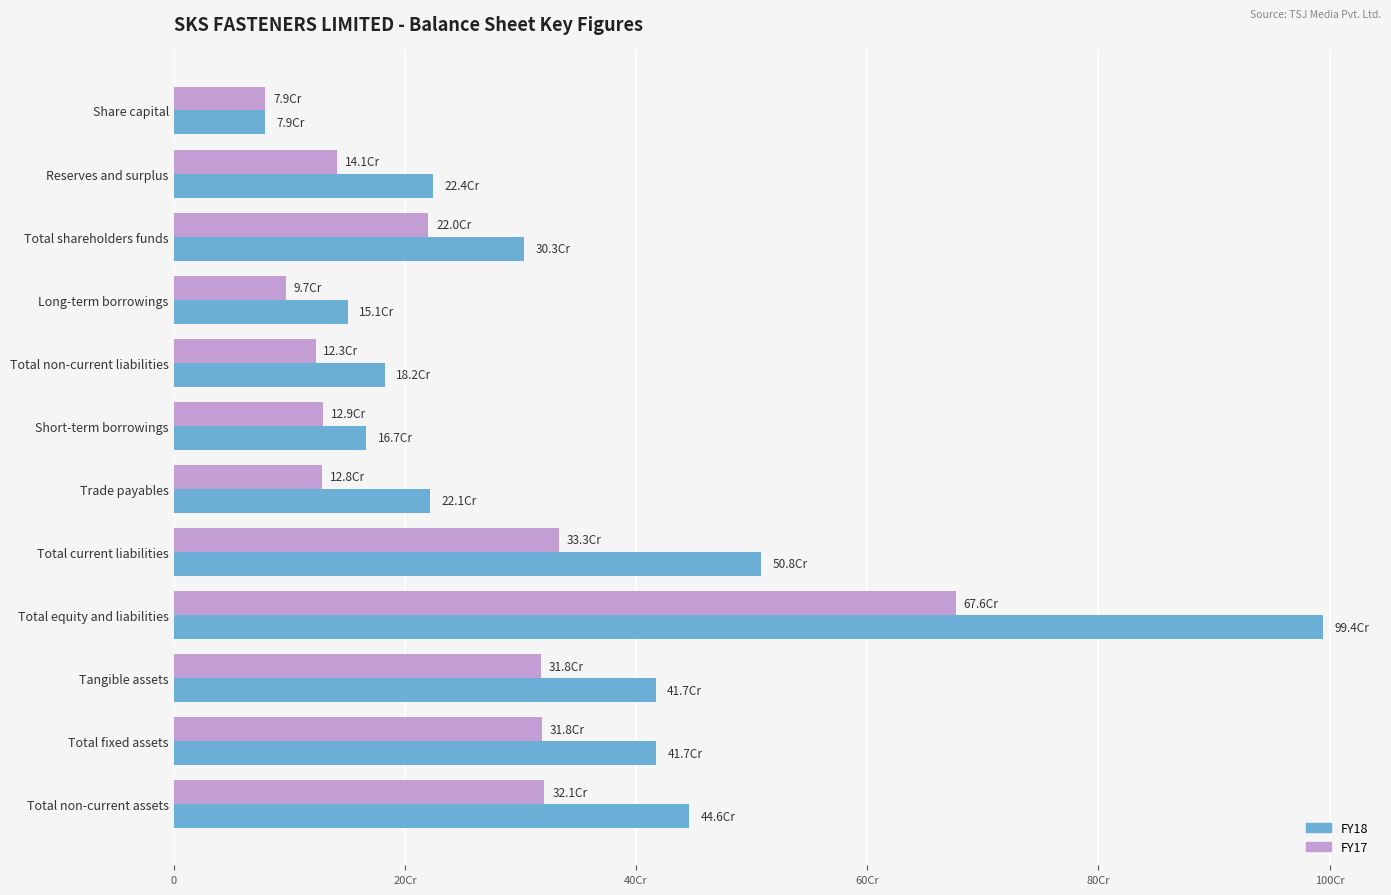

What are all the series names shown in the legend?

FY18, FY17